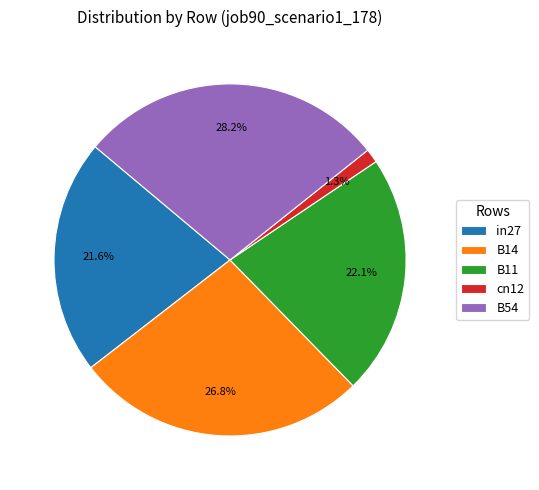

The B11 slice represents 22% of the pie. True or false?

True